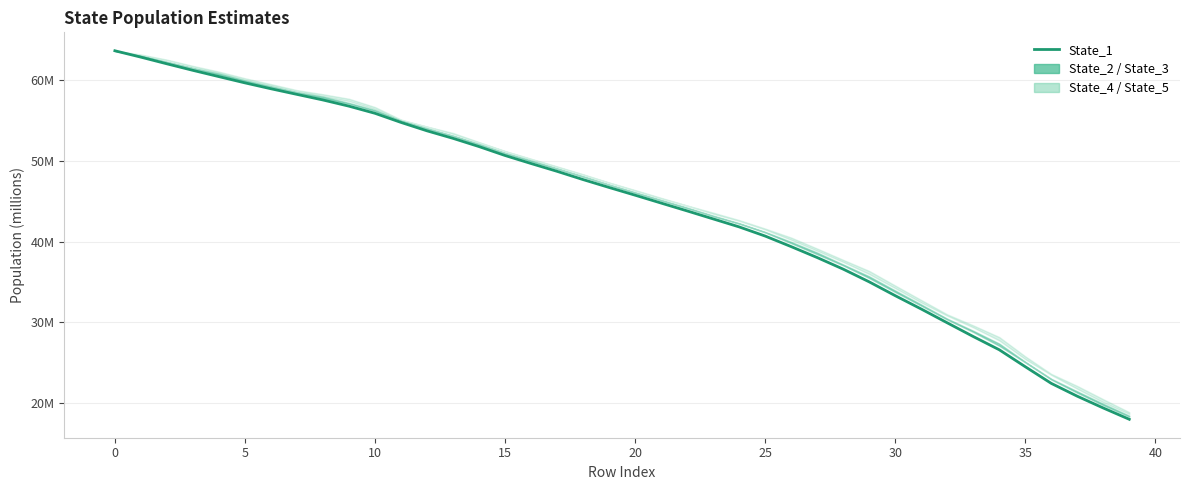

Does the chart have visible grid lines?

Yes